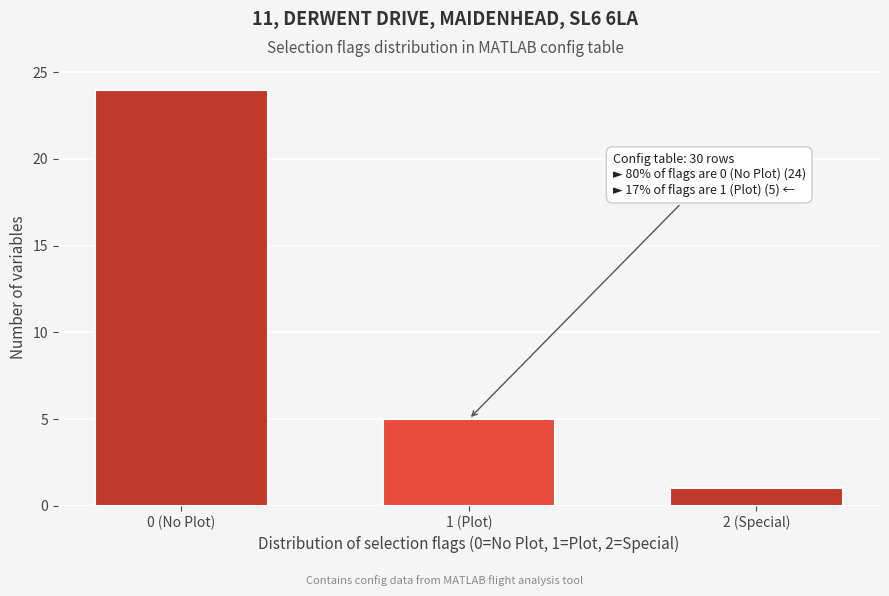

Reading left to right, transcribe all the data shown in this chart.

0 (No Plot)=24	1 (Plot)=5	2 (Special)=1